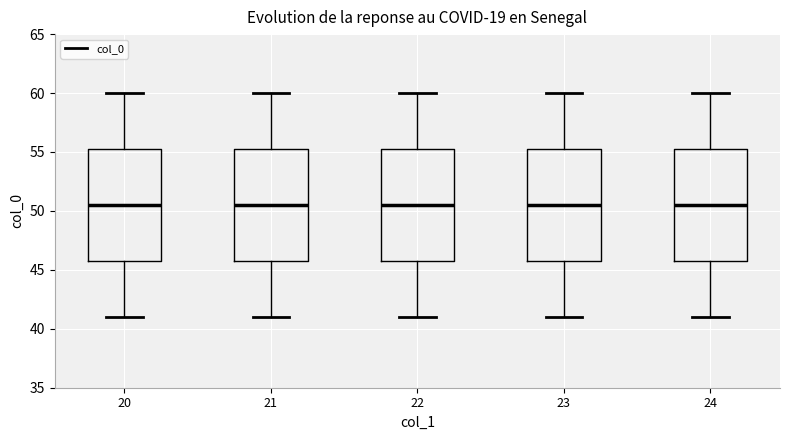

Reading left to right, transcribe this box plot: for each box, give where its median line is, the range the box spans, and where its two whiskers end, as read against the y-axis. The values are not printed on the chart, so give them approximately, as read against the axis.

20: median 50.5, box 46.0 to 55.5, whiskers 41.0 to 60.0
21: median 50.5, box 46.0 to 55.5, whiskers 41.0 to 60.0
22: median 50.5, box 46.0 to 55.5, whiskers 41.0 to 60.0
23: median 50.5, box 46.0 to 55.5, whiskers 41.0 to 60.0
24: median 50.5, box 46.0 to 55.5, whiskers 41.0 to 60.0